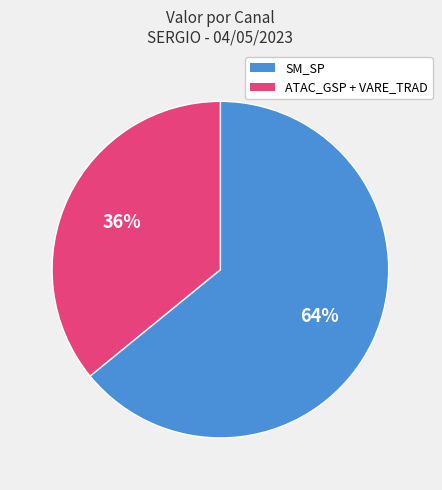

How many slices are in this pie chart?

2